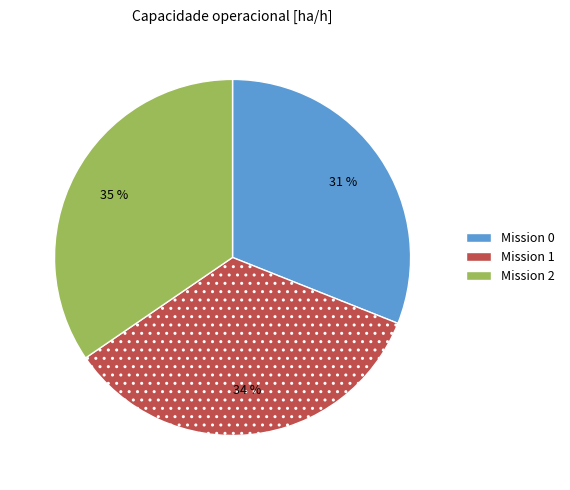

To the nearest percent, what is the average slice percentage?

33%